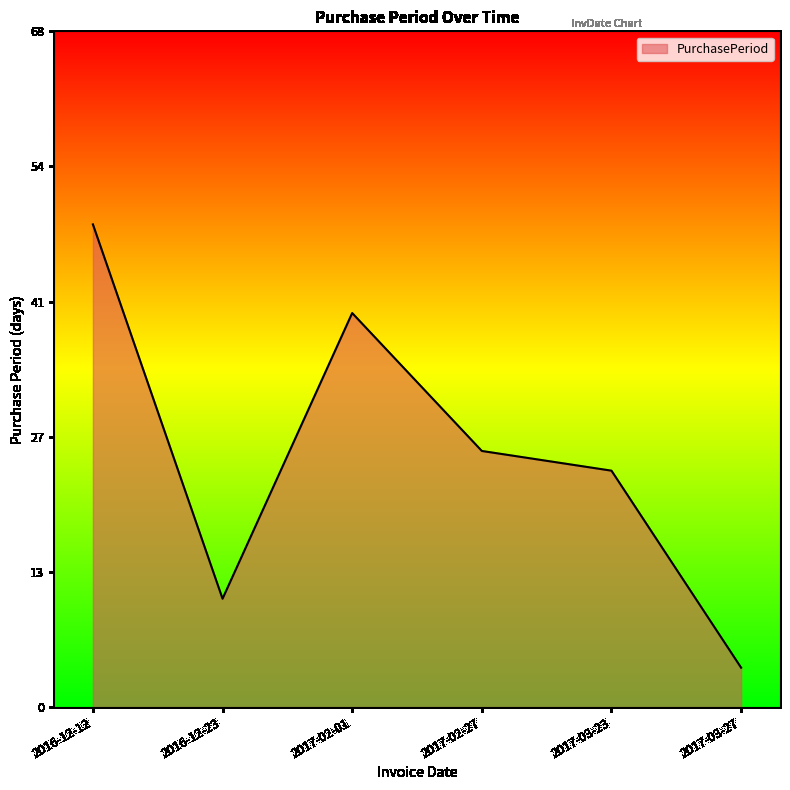

List the labels in order of value, largest first.

2016-12-12, 2017-02-01, 2017-02-27, 2017-03-23, 2016-12-23, 2017-03-27